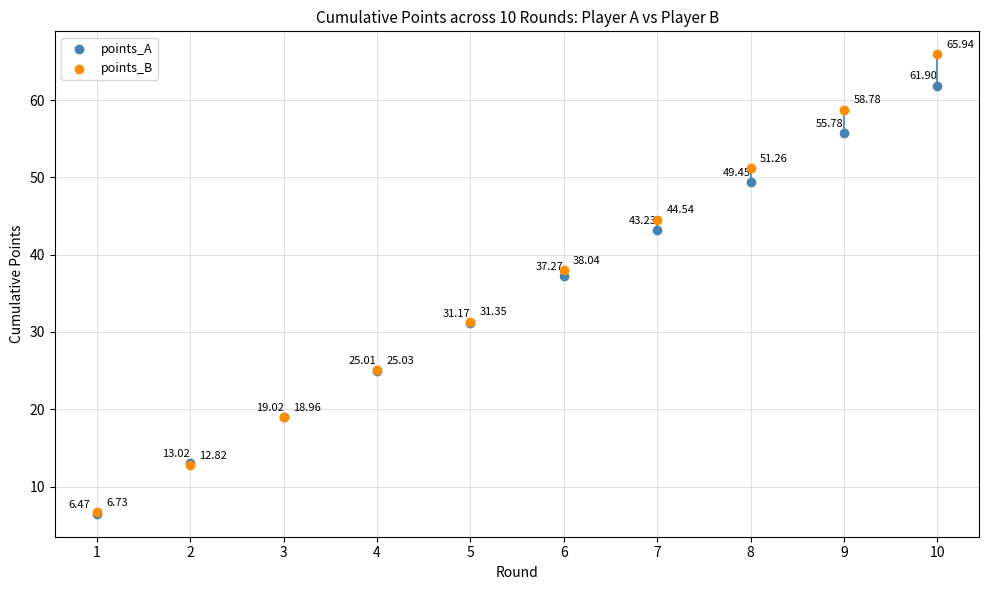

What are all the series names shown in the legend?

points_A, points_B